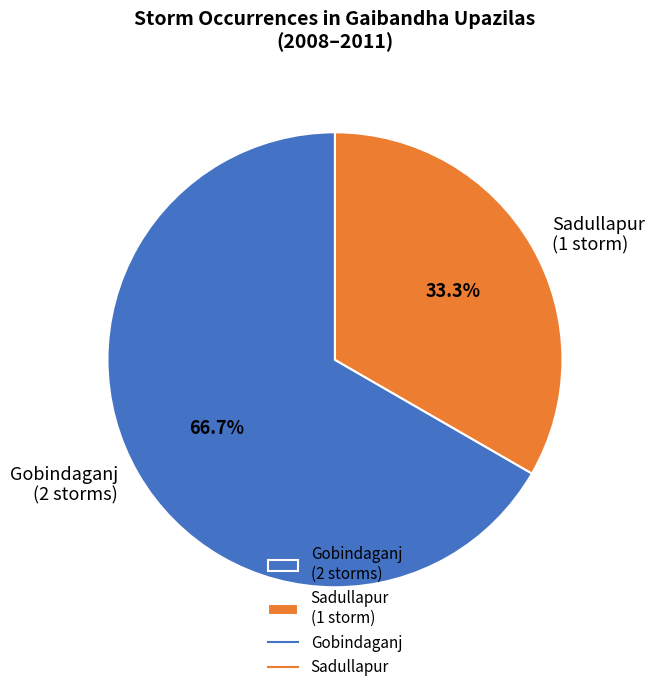

Which category has the smallest portion of the pie?

Sadullapur (1 storm)